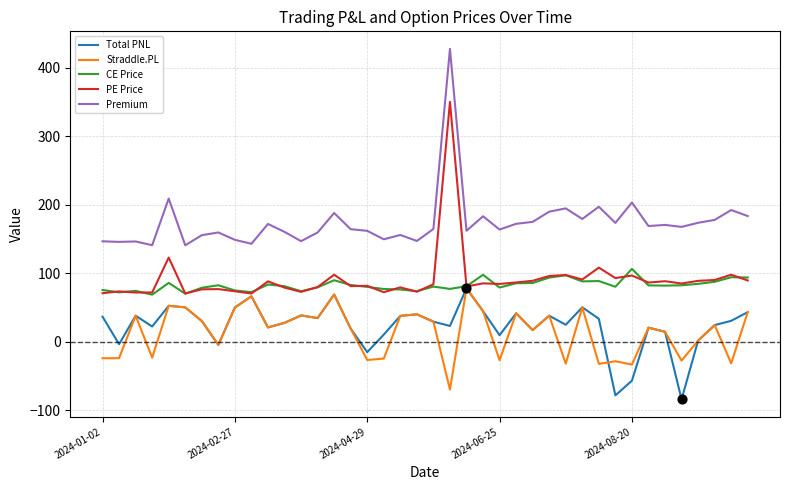

What are all the series names shown in the legend?

Total PNL, Straddle.PL, CE Price, PE Price, Premium